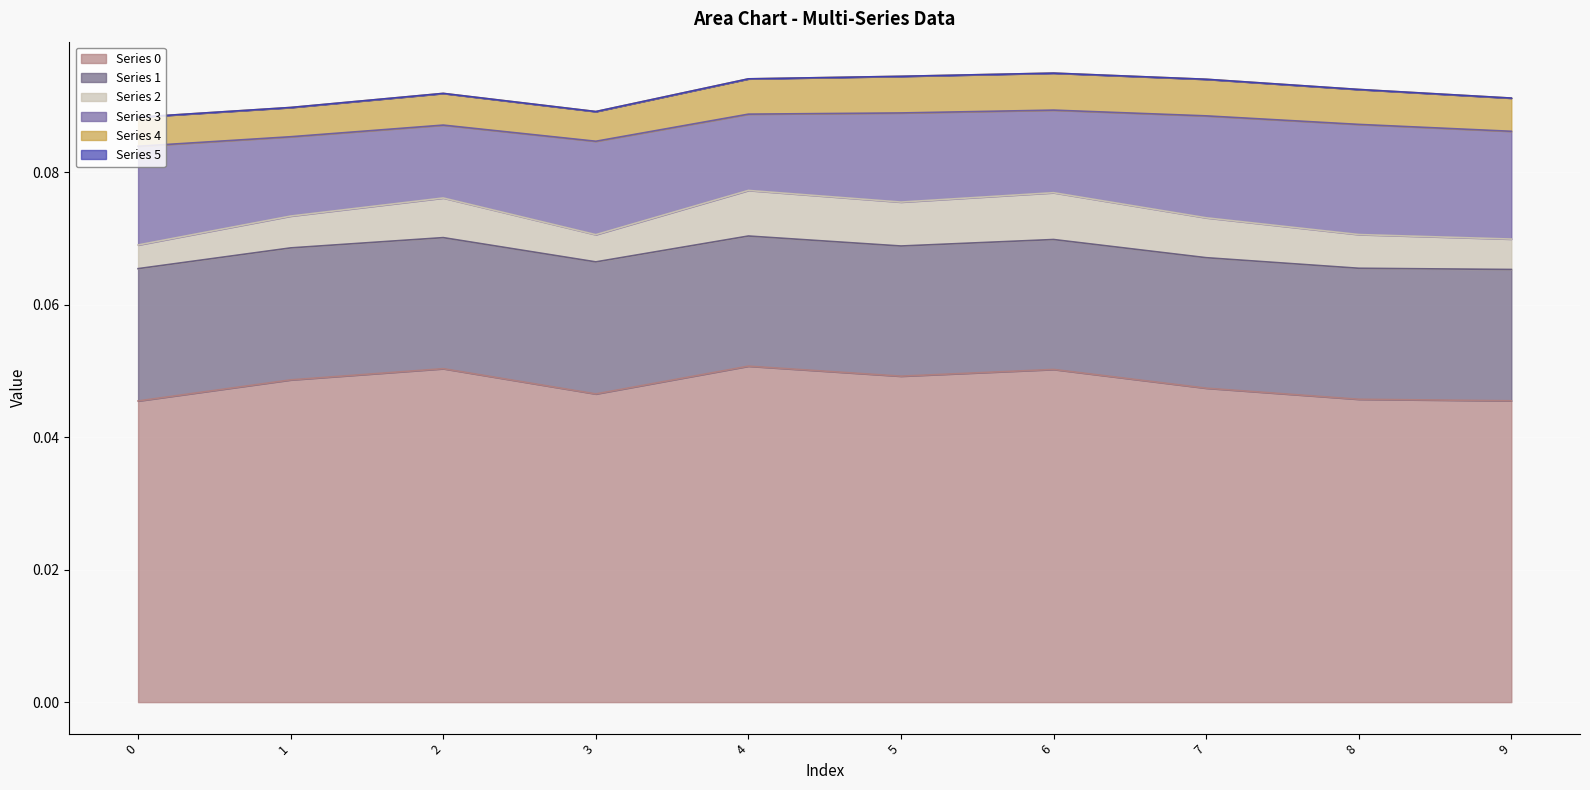

What is the sum of all Series 3 values?

0.1